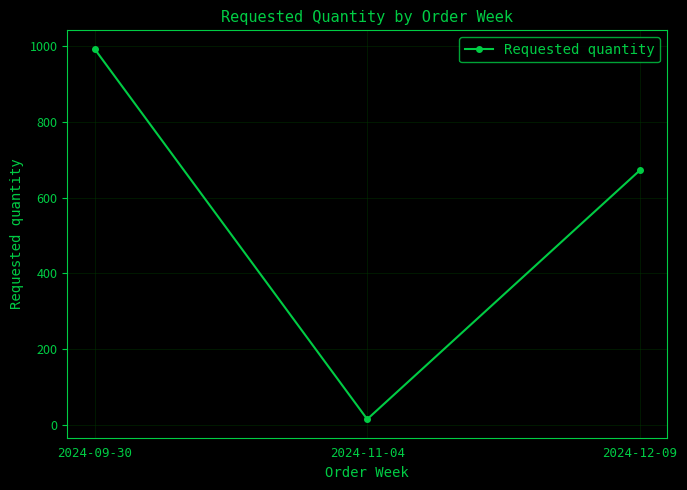

Rank the categories by value from lowest to highest.

2024-11-04, 2024-12-09, 2024-09-30